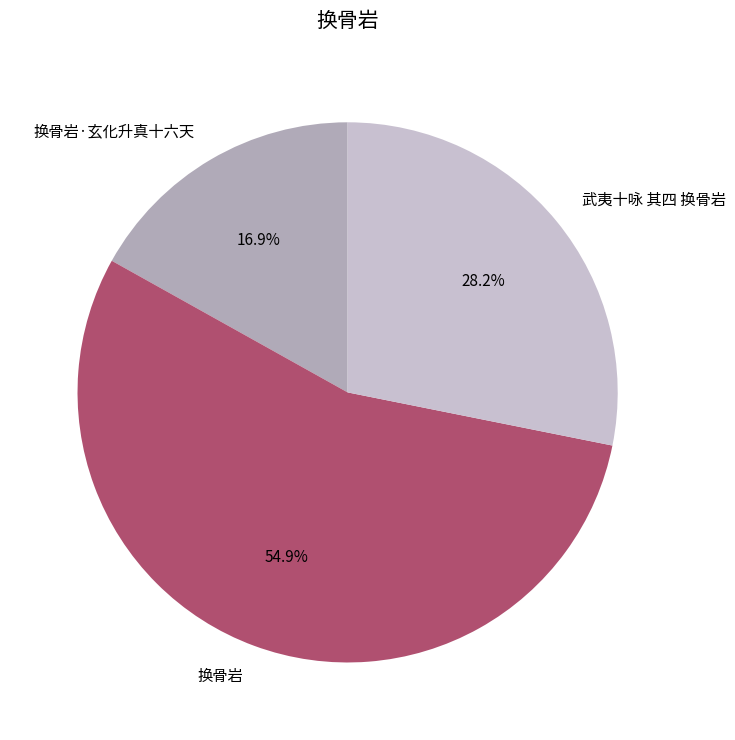

Which slice represents more than half of the pie?

换骨岩